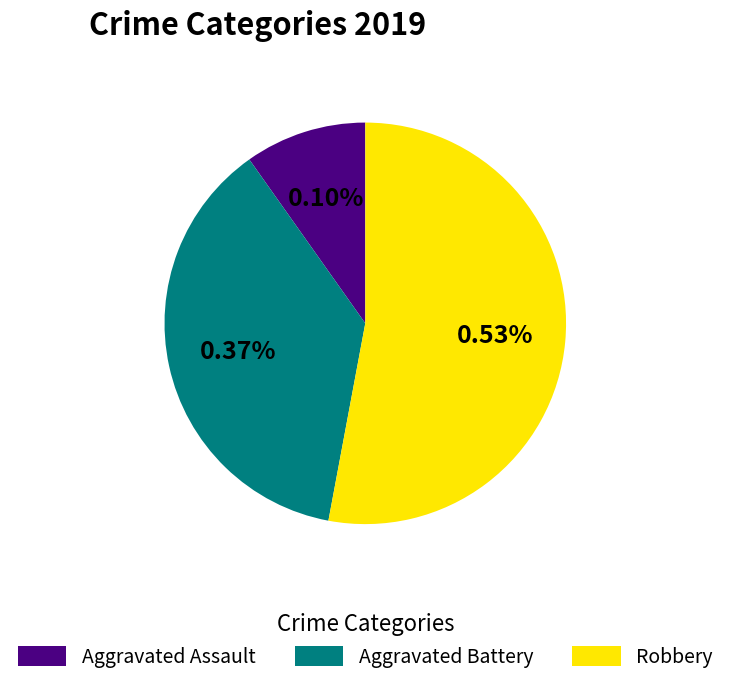

How many slices are in this pie chart?

3